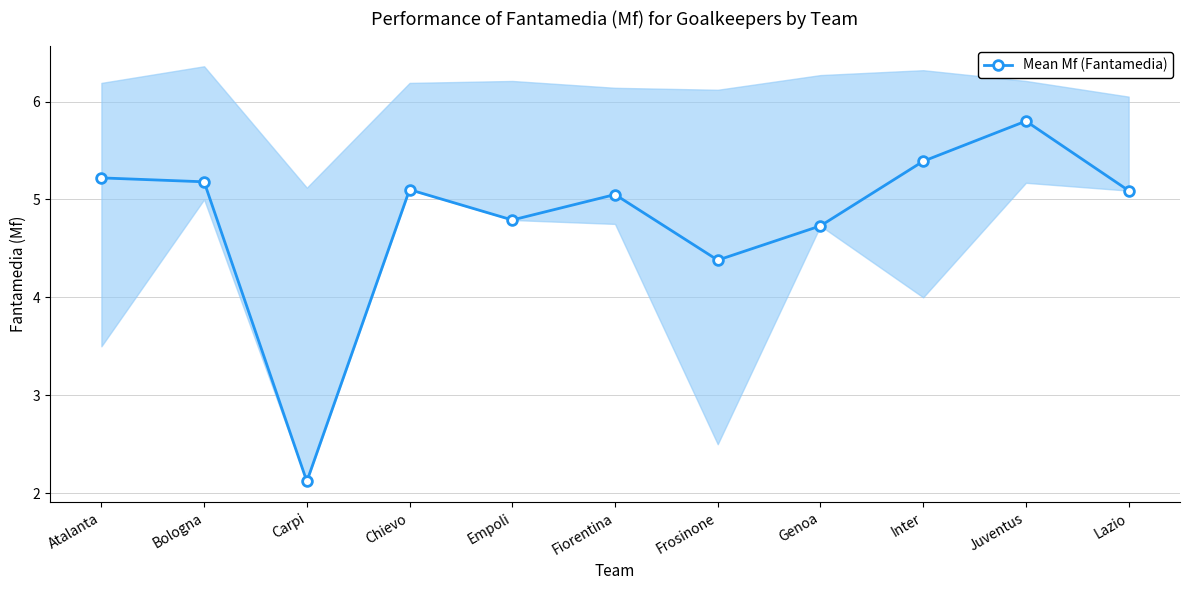

Reading left to right, extract all data points from this chart.

5.2	5.2	2.1	5.1	4.8	5.0	4.4	4.7	5.4	5.8	5.1